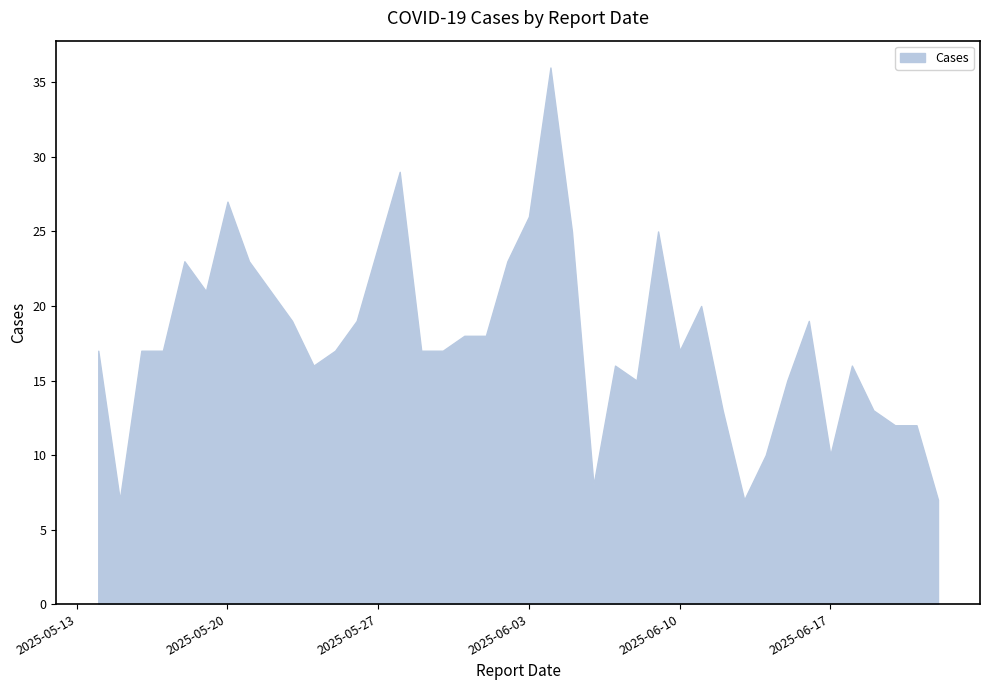

What is the difference between the maximum and minimum values?

29